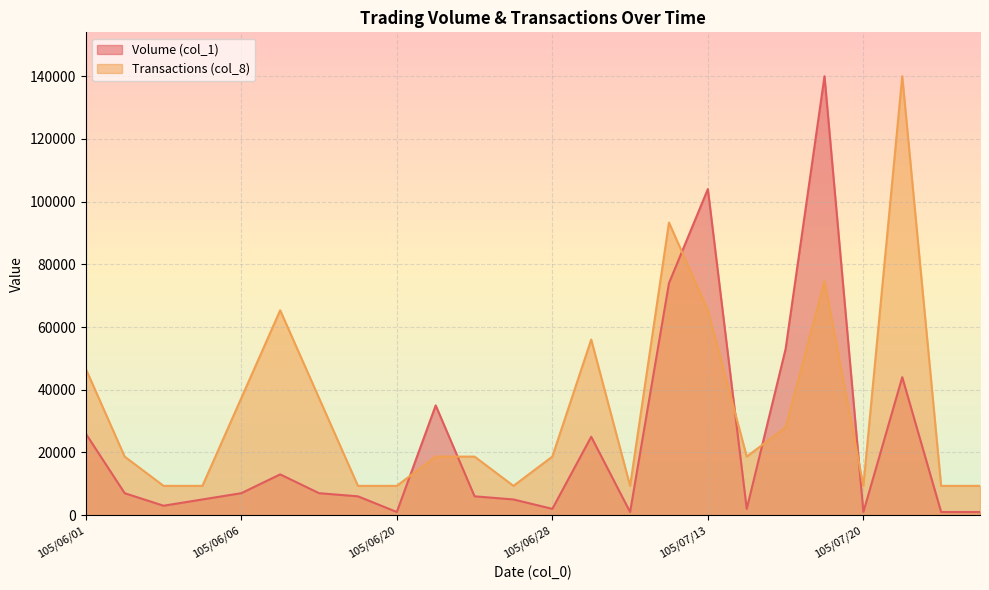

Which series changed the most between 105/07/01 and 105/07/15?

Volume (col_1)